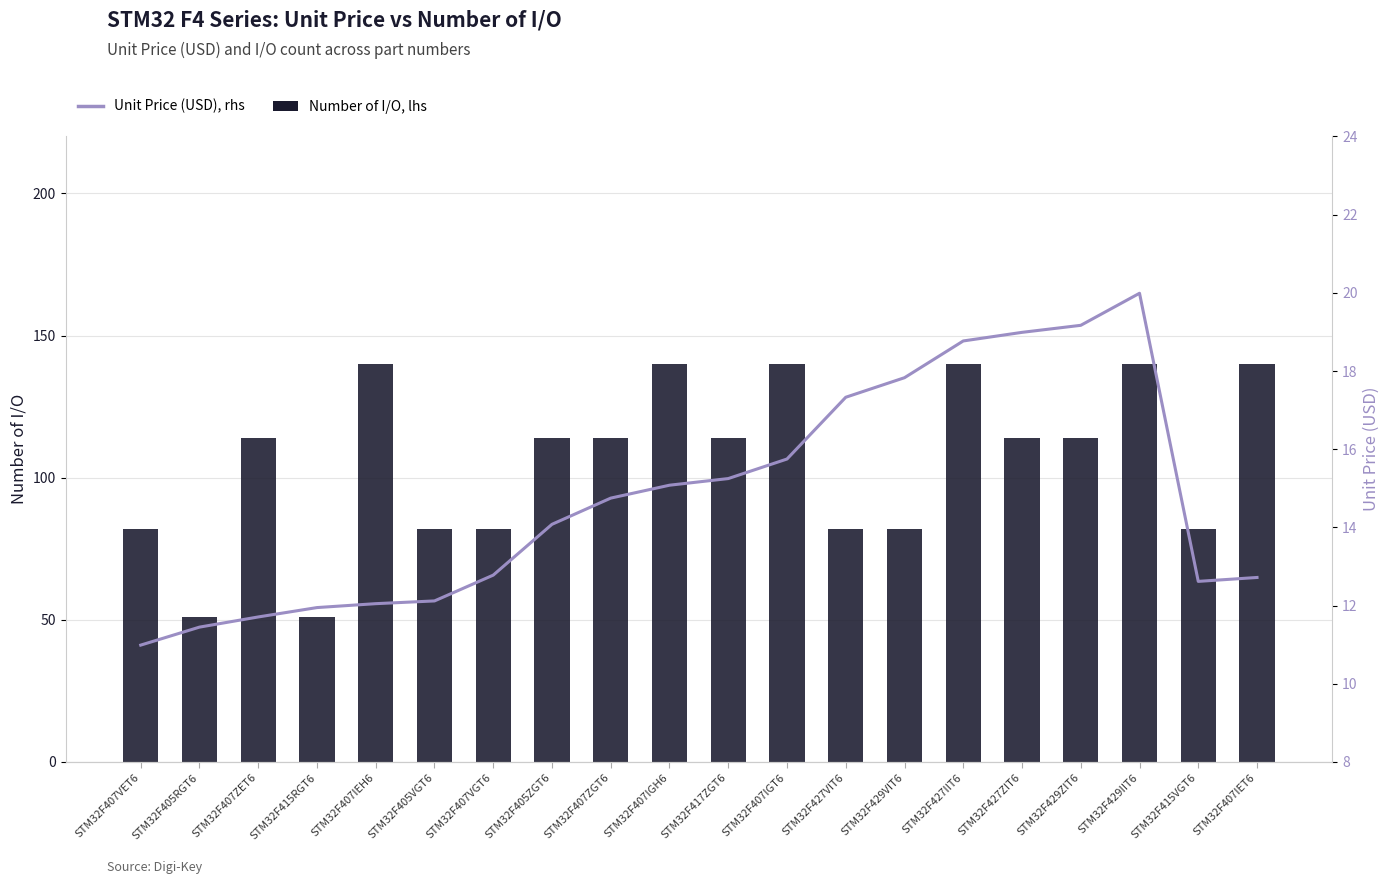

Reading left to right, what are all the values shown in this chart?

Number of I/O: STM32F407VET6=82.0	STM32F405RGT6=51.0	STM32F407ZET6=114.0	STM32F415RGT6=51.0	STM32F407IEH6=140.0	STM32F405VGT6=82.0	STM32F407VGT6=82.0	STM32F405ZGT6=114.0	STM32F407ZGT6=114.0	STM32F407IGH6=140.0	STM32F417ZGT6=114.0	STM32F407IGT6=140.0	STM32F427VIT6=82.0	STM32F429VIT6=82.0	STM32F427IIT6=140.0	STM32F427ZIT6=114.0	STM32F429ZIT6=114.0	STM32F429IIT6=140.0	STM32F415VGT6=82.0	STM32F407IET6=140.0
Unit Price (USD): STM32F407VET6=11.0	STM32F405RGT6=11.4	STM32F407ZET6=11.7	STM32F415RGT6=11.9	STM32F407IEH6=12.1	STM32F405VGT6=12.1	STM32F407VGT6=12.8	STM32F405ZGT6=14.1	STM32F407ZGT6=14.8	STM32F407IGH6=15.1	STM32F417ZGT6=15.2	STM32F407IGT6=15.8	STM32F427VIT6=17.3	STM32F429VIT6=17.8	STM32F427IIT6=18.8	STM32F427ZIT6=19.0	STM32F429ZIT6=19.2	STM32F429IIT6=20.0	STM32F415VGT6=12.6	STM32F407IET6=12.7